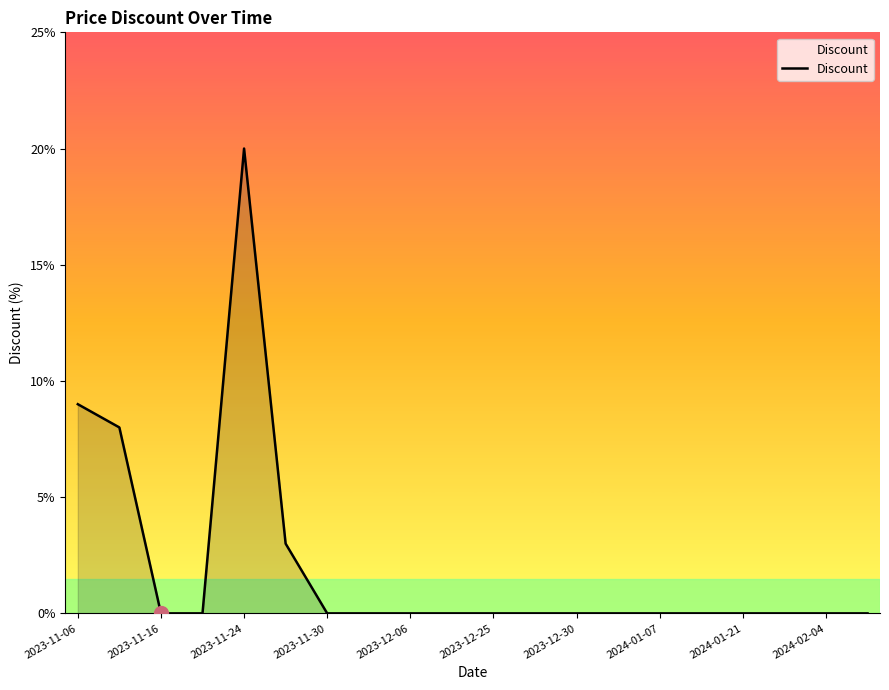

What is the greatest value displayed?

20